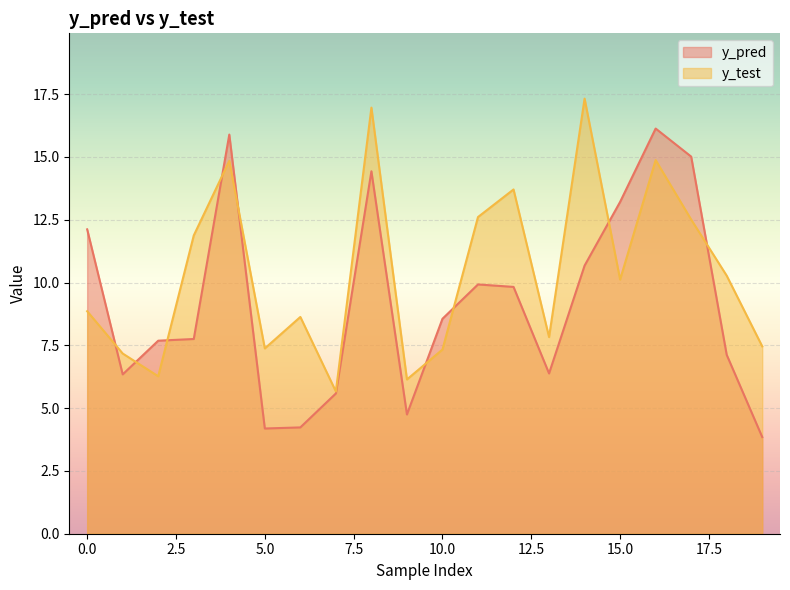

Reading right to left, extract all data points from this chart.

y_pred: 19=3.8	18=7.1	17=15.0	16=16.1	15=13.2	14=10.7	13=6.4	12=9.8	11=9.9	10=8.6	9=4.7	8=14.4	7=5.6	6=4.2	5=4.2	4=15.9	3=7.8	2=7.7	1=6.3	0=12.1
y_test: 19=7.5	18=10.3	17=12.5	16=14.9	15=10.1	14=17.3	13=7.8	12=13.7	11=12.6	10=7.3	9=6.1	8=17.0	7=5.7	6=8.6	5=7.4	4=14.8	3=11.9	2=6.3	1=7.2	0=8.9